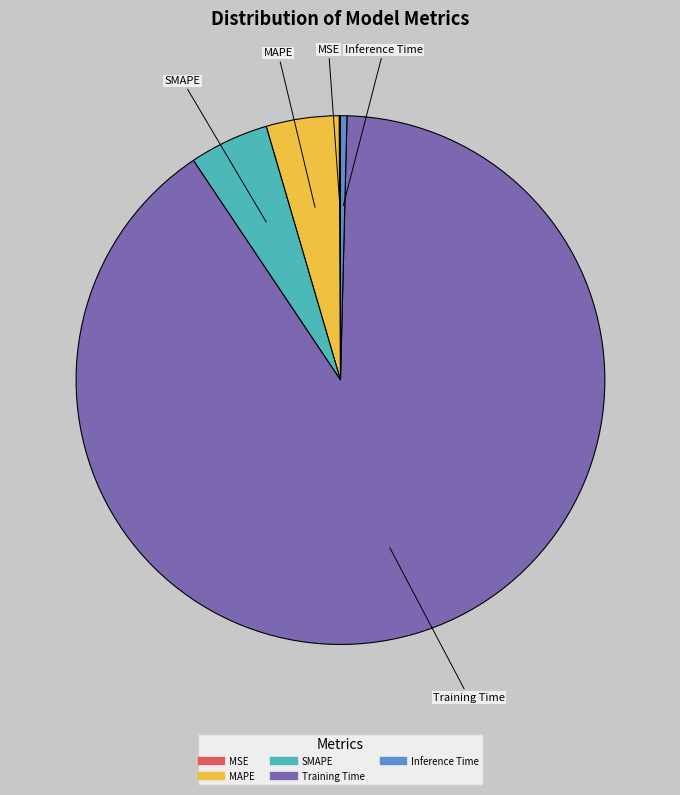

Which category accounts for the majority?

Training Time